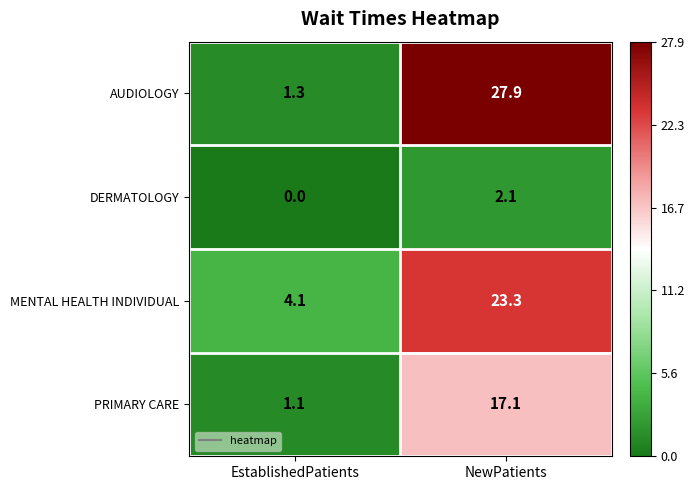

What is the total value across all series at EstablishedPatients?

6.5